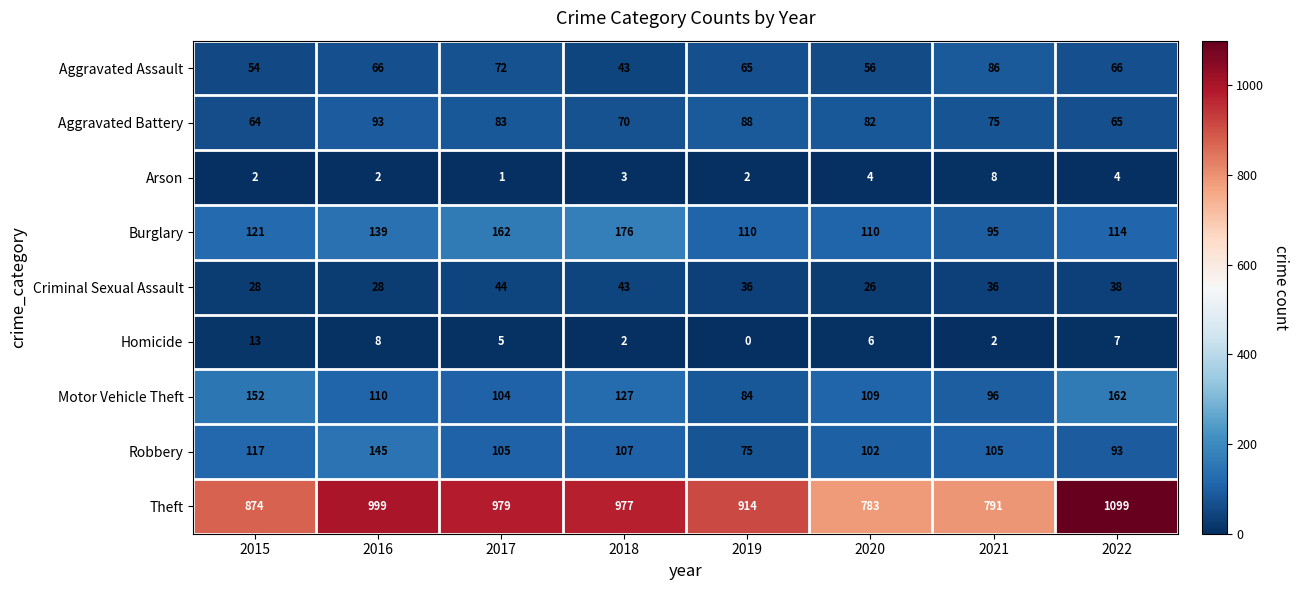

Is it true that Aggravated Battery equals 107 at 2018?

False